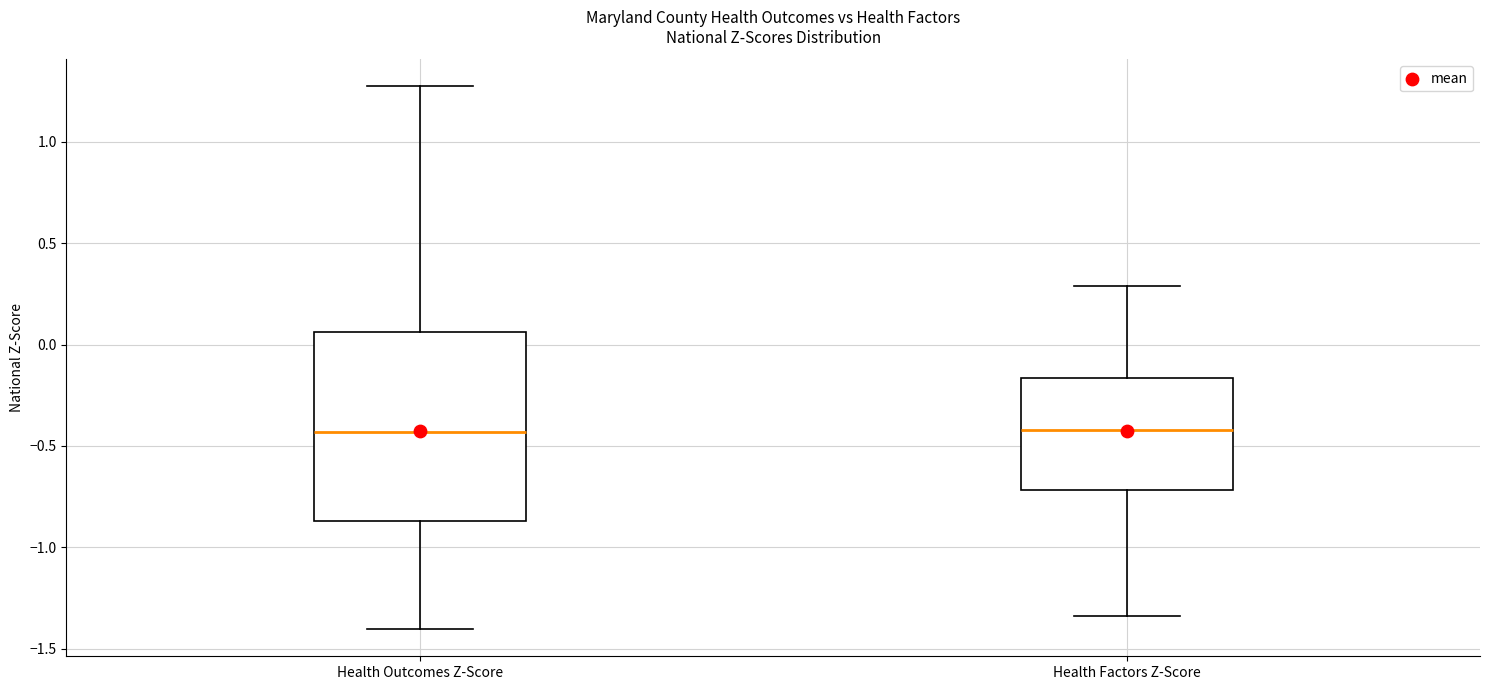

Where does the upper whisker of the box for Health Factors Z-Score end on the y-axis? The values are not printed on the chart, so give them approximately, as read against the axis.

0.30